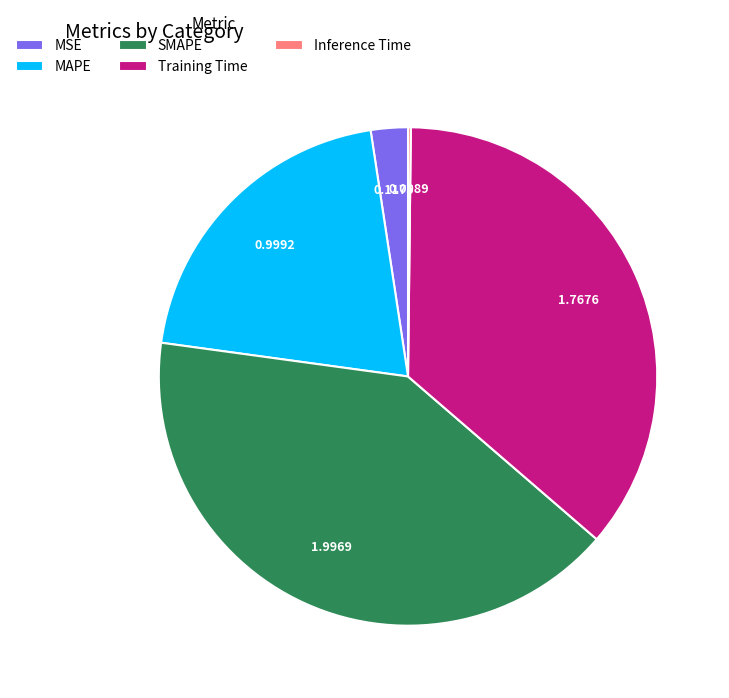

Combined, do Training Time and MAPE account for over 50%?

Yes